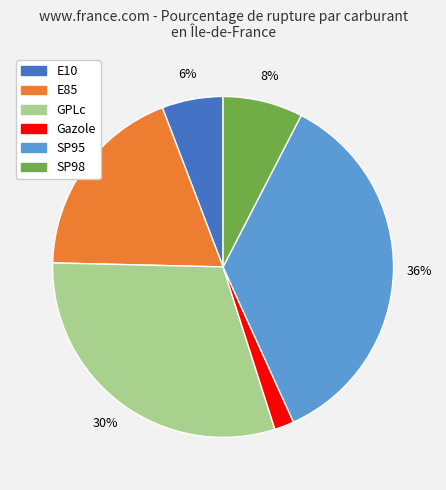

Is there a majority slice in this chart?

No